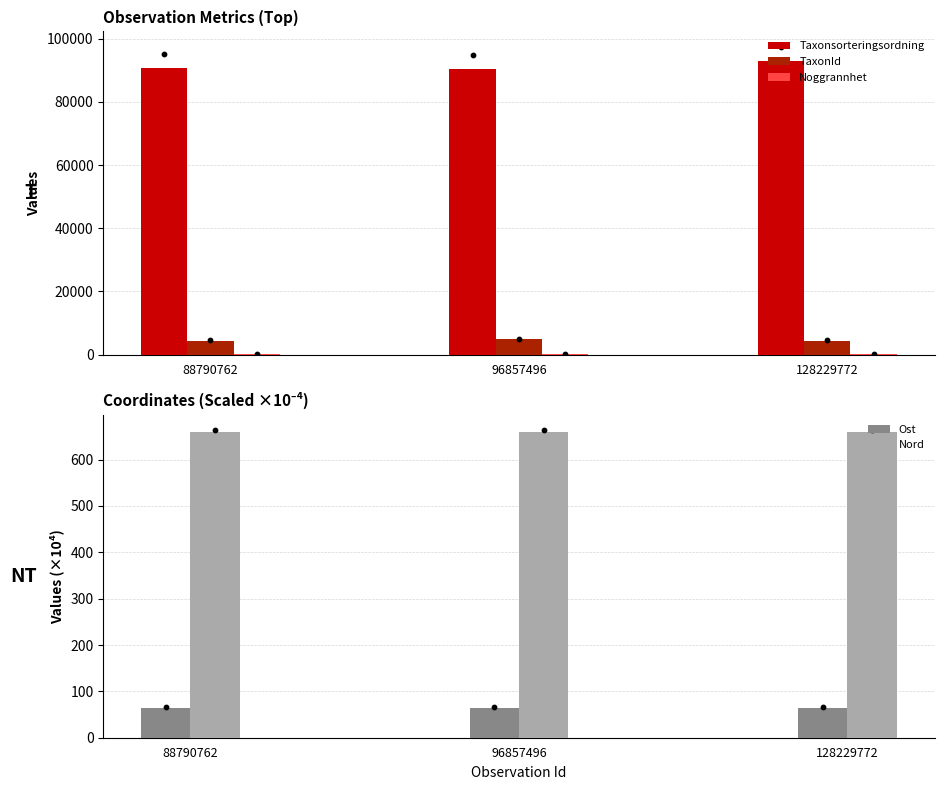

What is the total value across all series at 88790762?

95774.7